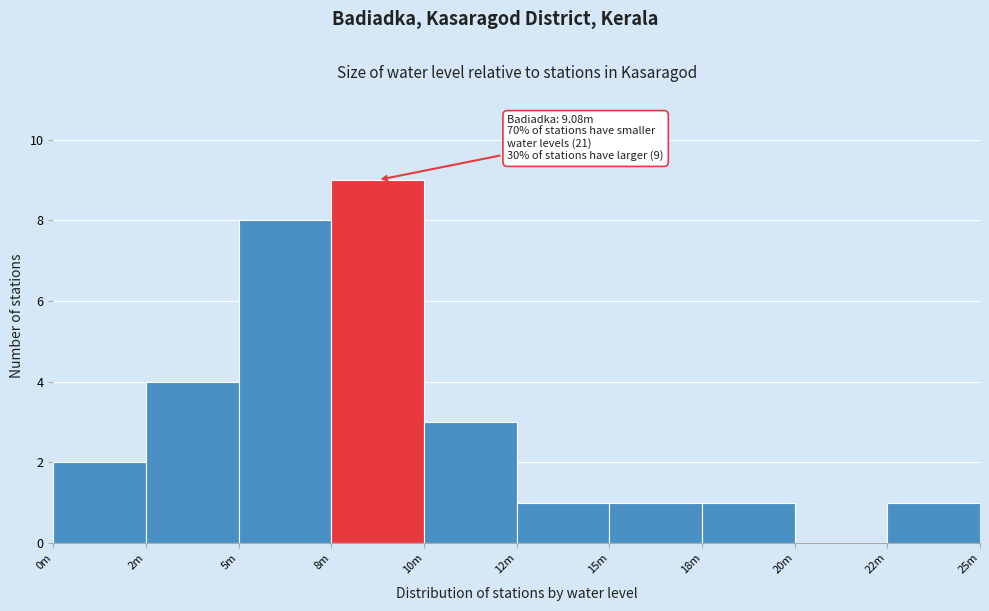

Reading left to right, list all the values displayed in this chart.

0m=2	2m=4	5m=8	8m=9	10m=3	12m=1	15m=1	18m=1	20m=0	22m=1